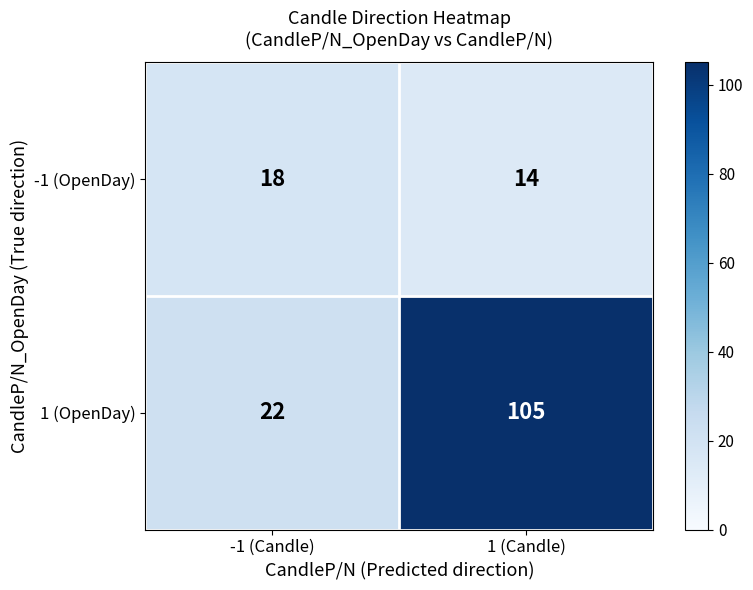

Which category has the highest value across all series?

1 (Candle)